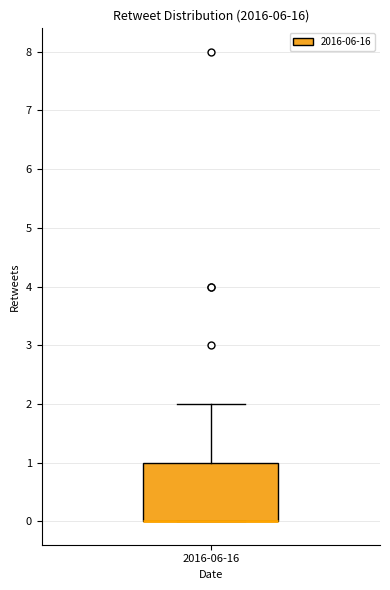

Read this box plot against the y-axis: the position of the median line, the range covered by the box, and the ends of both whiskers. The values are not printed on the chart, so give them approximately, as read against the axis.

median 0 (drawn on the box's lower edge), box 0 to 1, whiskers 0 to 2